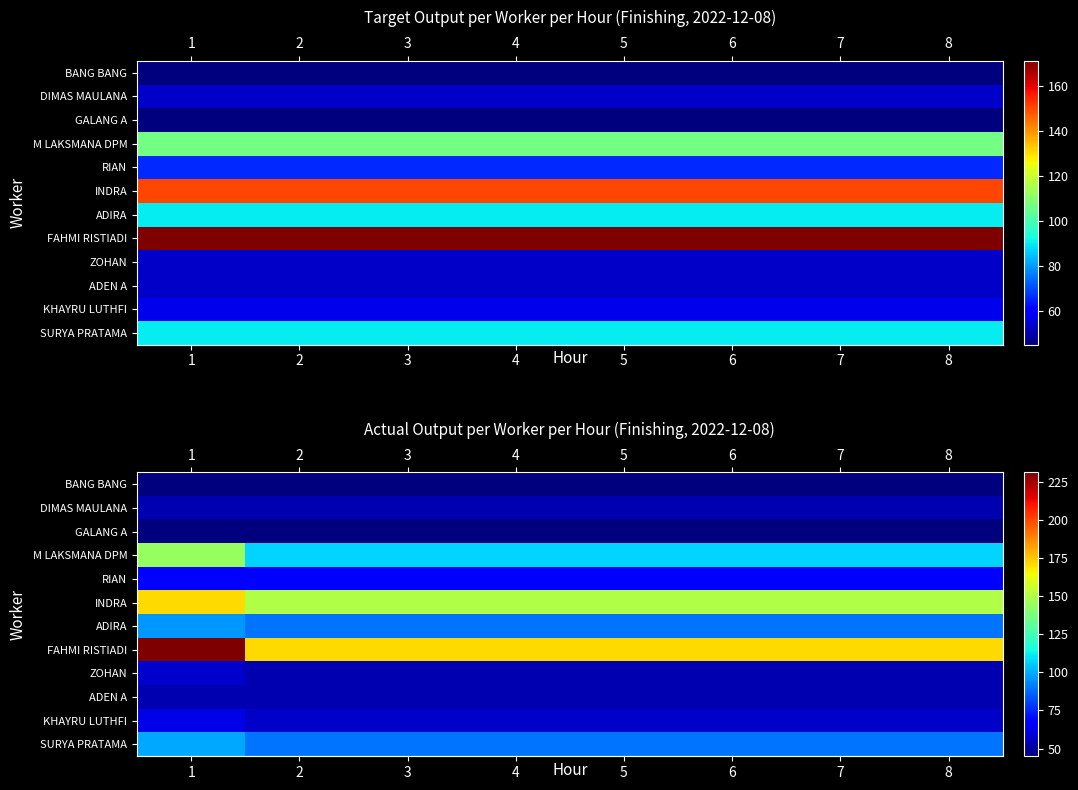

The value of row_4 at 3 is 66. True or false?

True